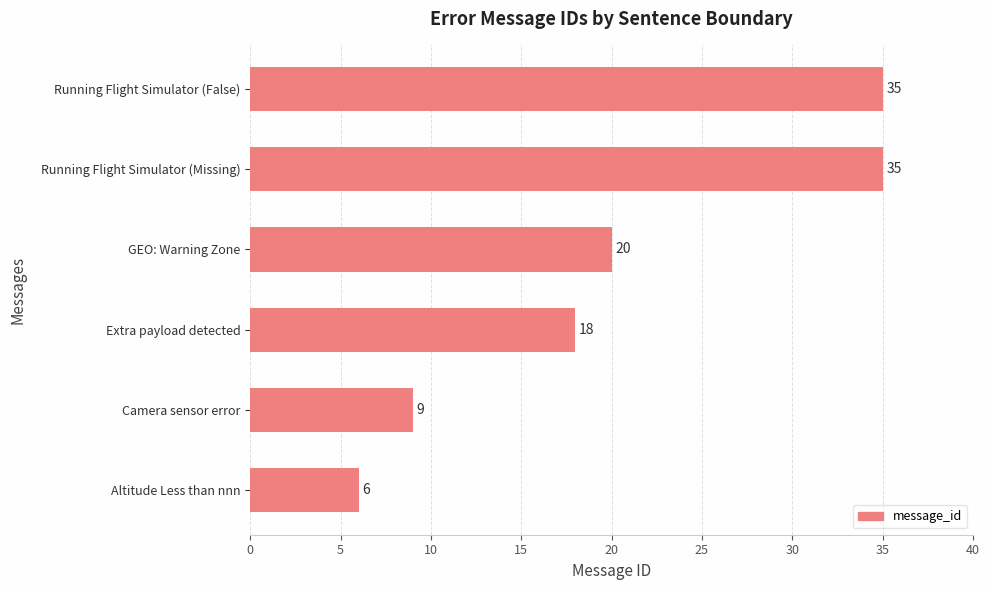

Reading bottom to top, transcribe all the data shown in this chart.

Altitude Less than nnn=6	Camera sensor error=9	Extra payload detected=18	GEO: Warning Zone=20	Running Flight Simulator (Missing)=35	Running Flight Simulator (False)=35